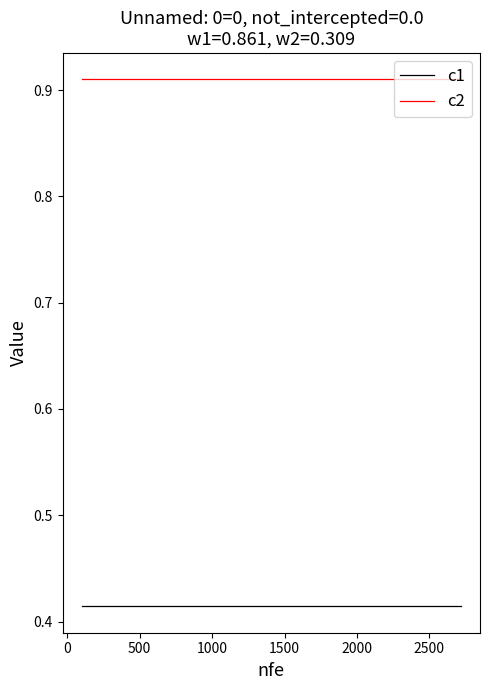

Rank the series by their average value, from lowest to highest.

c1, c2